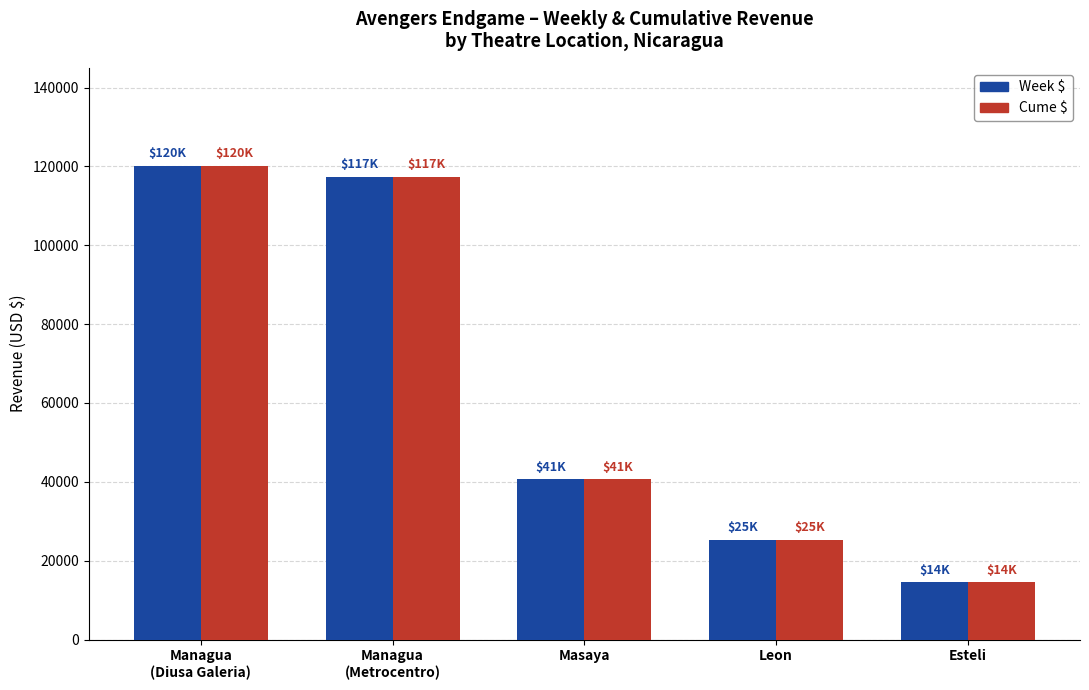

What is the highest value of the Week $ series?

120021.1